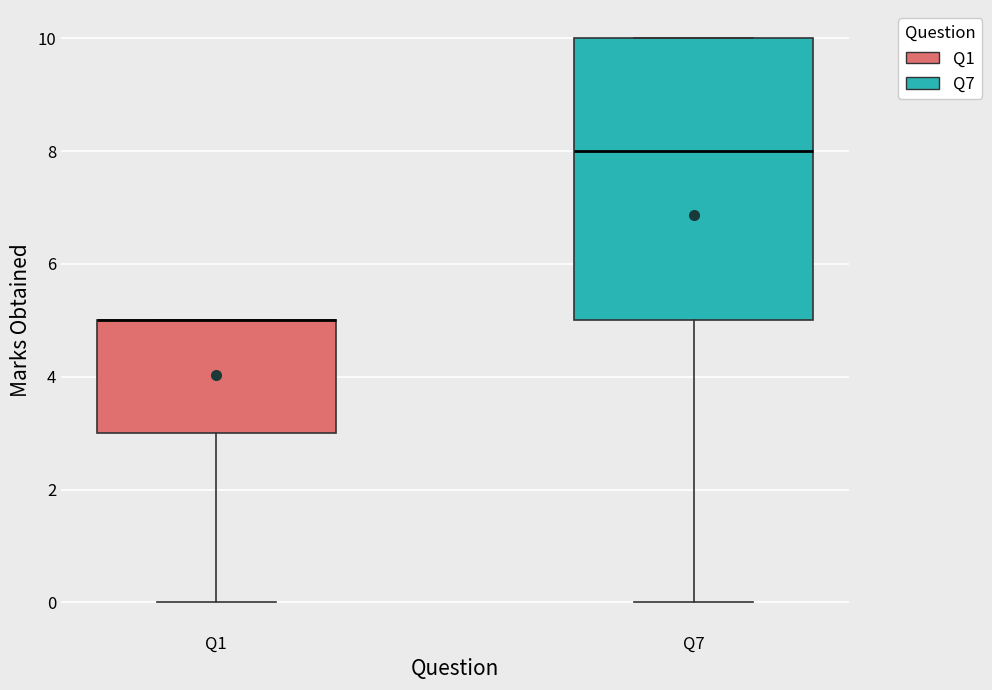

Reading left to right, transcribe this box plot: for each box, give where its median line is, the range the box spans, and where its two whiskers end, as read against the y-axis. The values are not printed on the chart, so give them approximately, as read against the axis.

Q1: median 5 (drawn on the box's upper edge), box 3 to 5, whiskers 0 to 5
Q7: median 8, box 5 to 10, whiskers 0 to 10